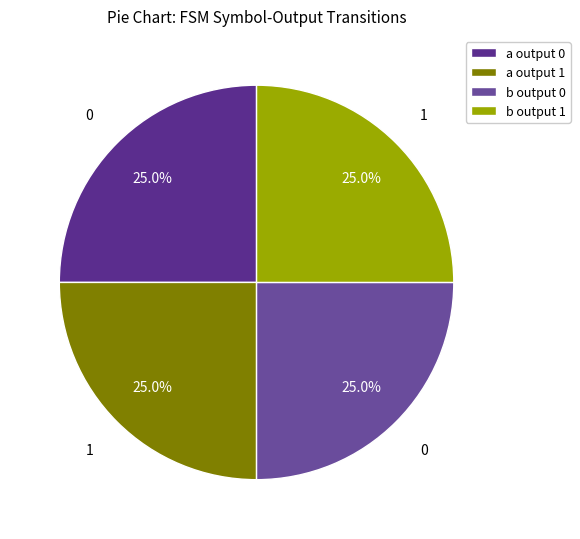

How many slices are in this pie chart?

4